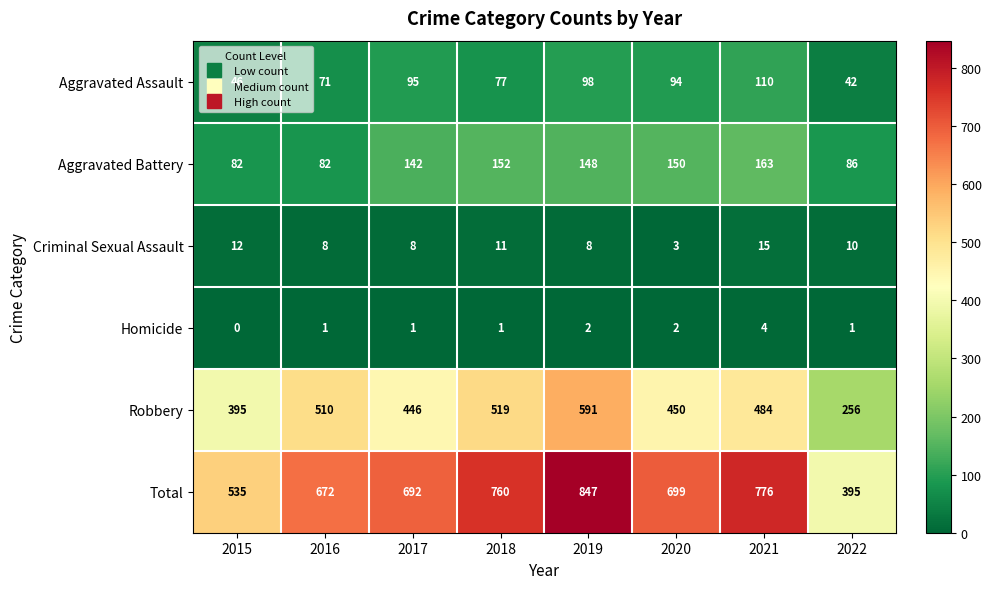

List the series in order of their peak value, lowest first.

Homicide, Criminal Sexual Assault, Aggravated Assault, Aggravated Battery, Robbery, Total